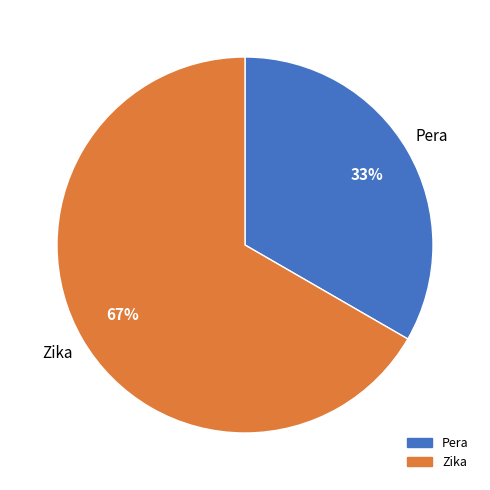

To the nearest percent, what is the combined percentage of Zika and Pera?

100%